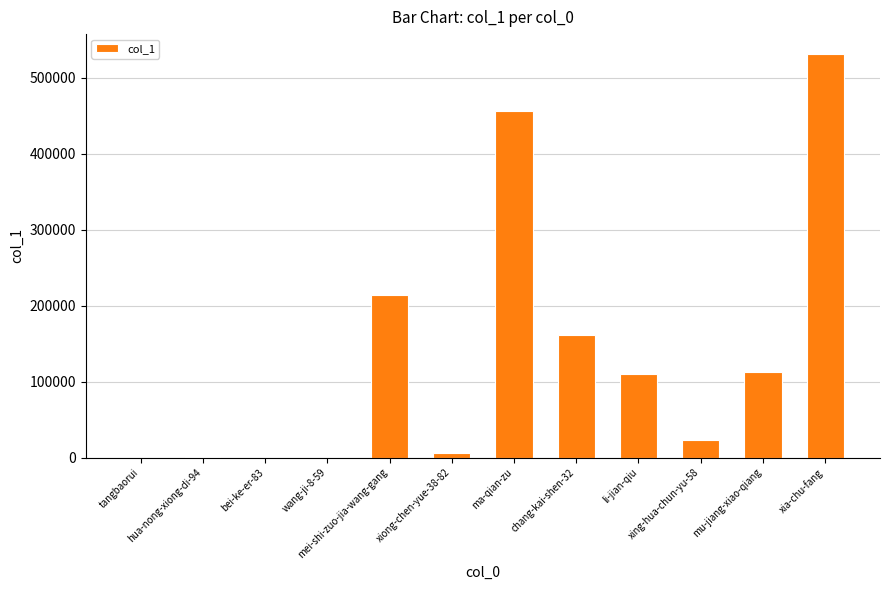

What is the greatest value displayed?

531025